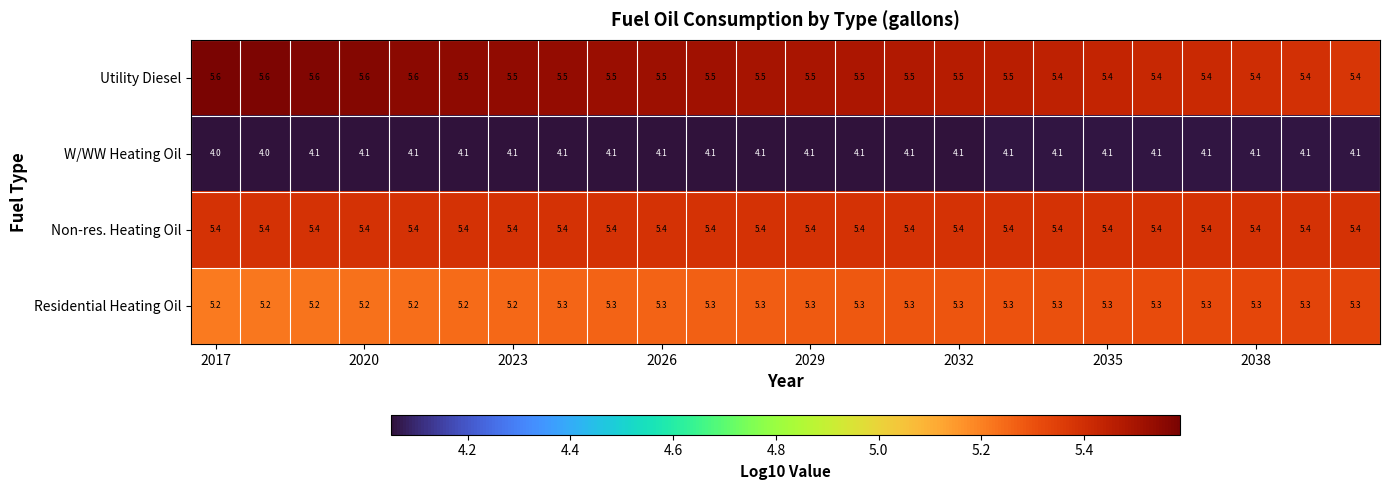

How many distinct data groups are displayed?

4